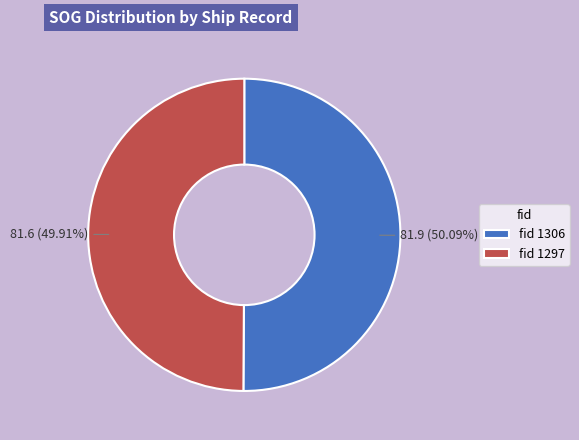

Approximately how many times larger is the value at fid 1297 compared to fid 1306?

1.0